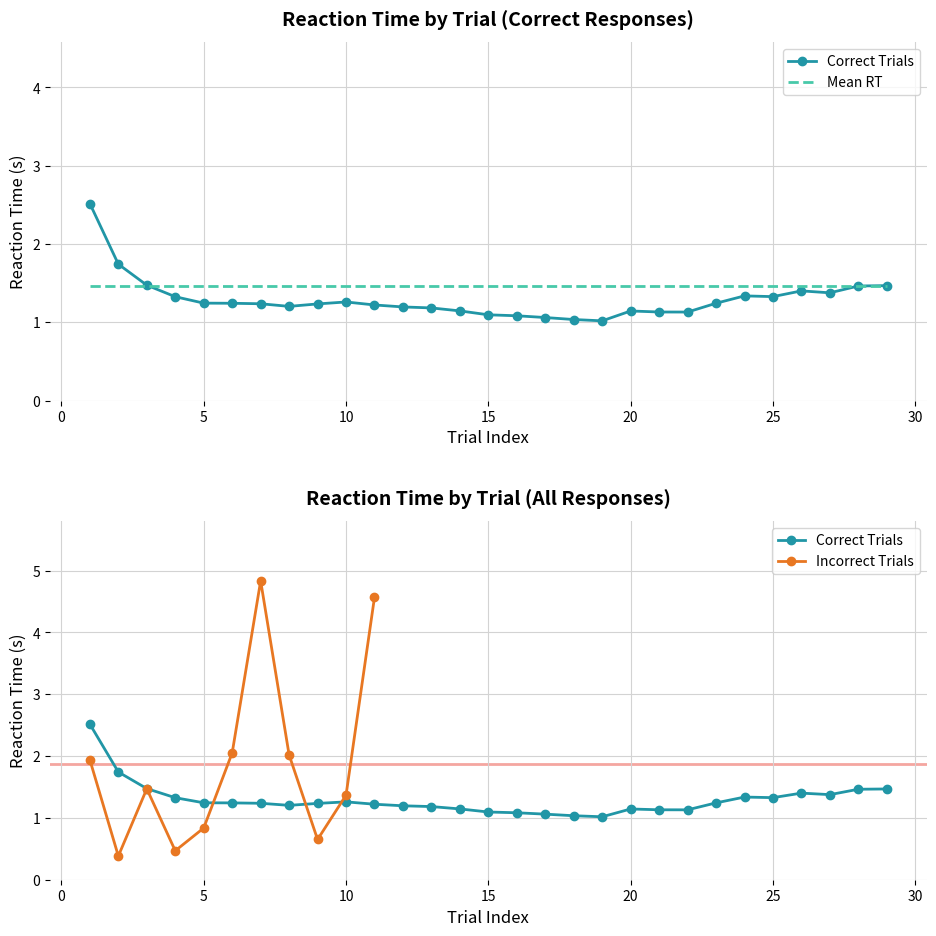

How many interior local peaks does the Incorrect Trials series have?

2